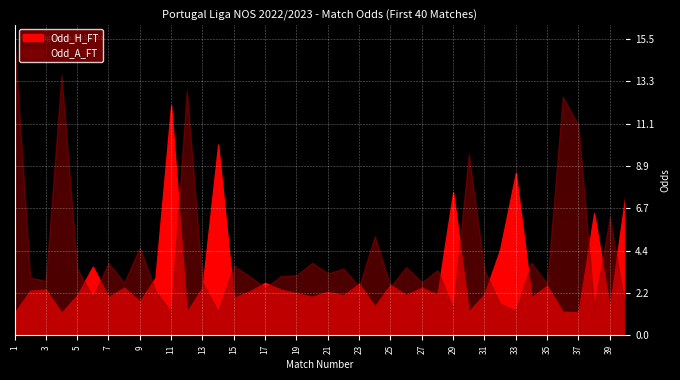

Which category has the lowest value across all series?

1